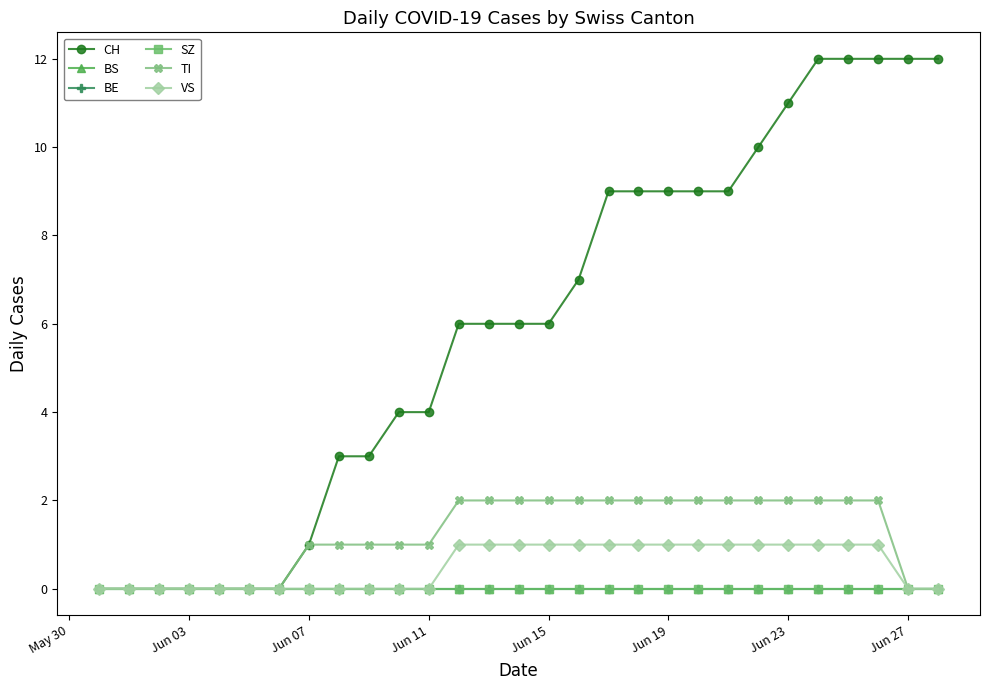

Does the chart have visible grid lines?

No